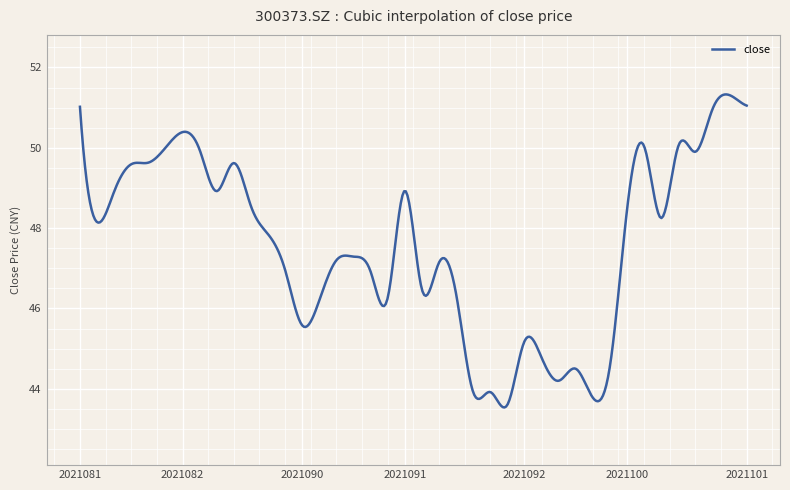

True or false: there are more than 0 points higher than both neighbors.

True